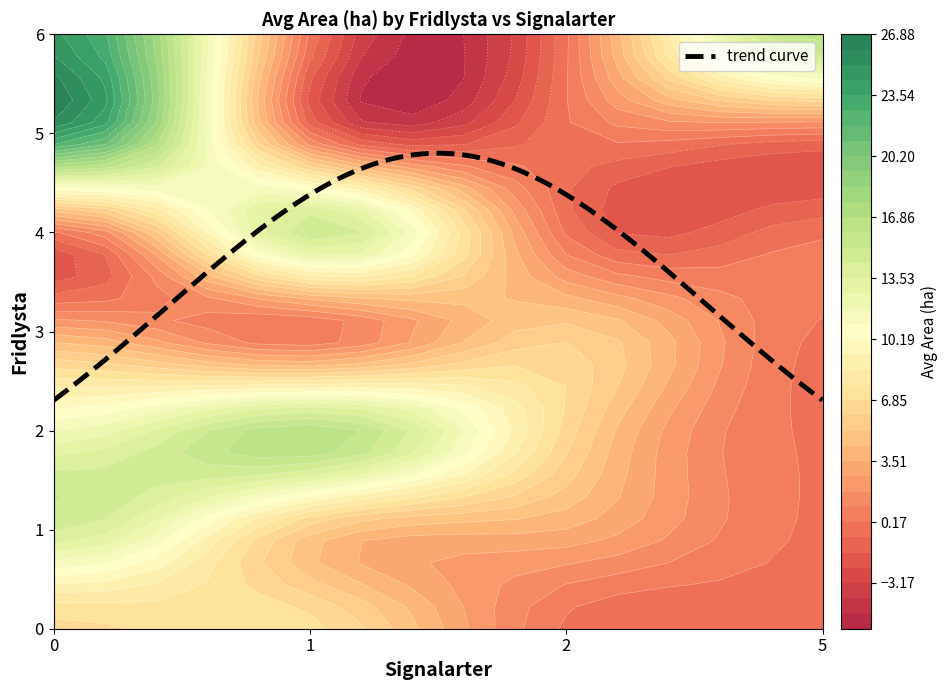

What is the maximum value for trend curve?

4.8